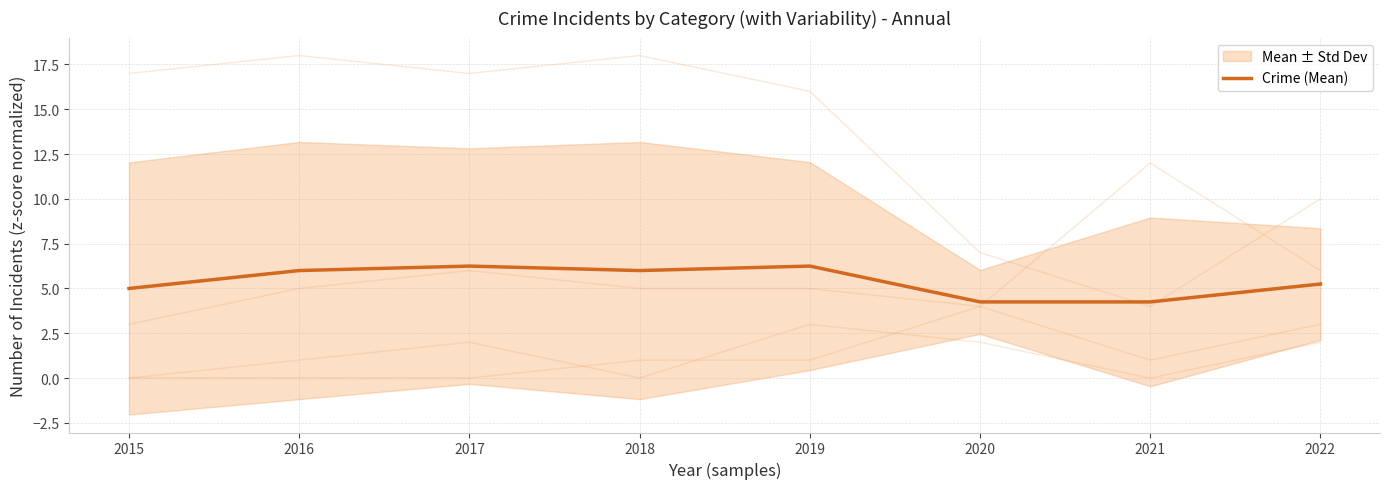

What is the difference between the values at 2015 and 2018?

1.0